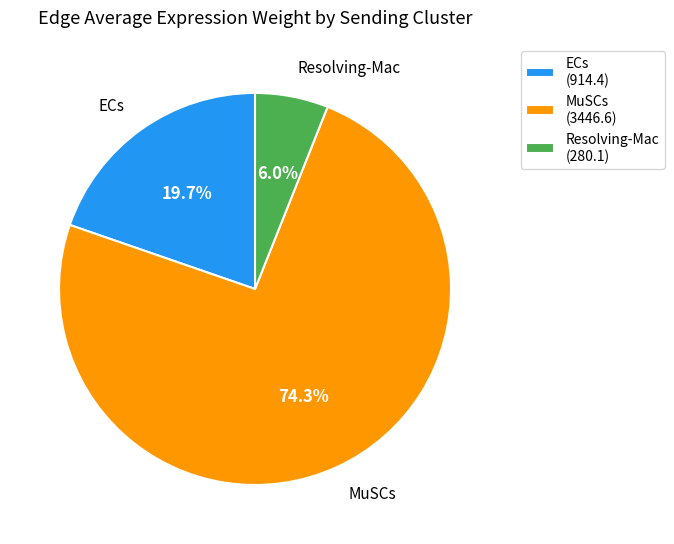

Is the sum of Resolving-Mac and ECs greater than half?

No